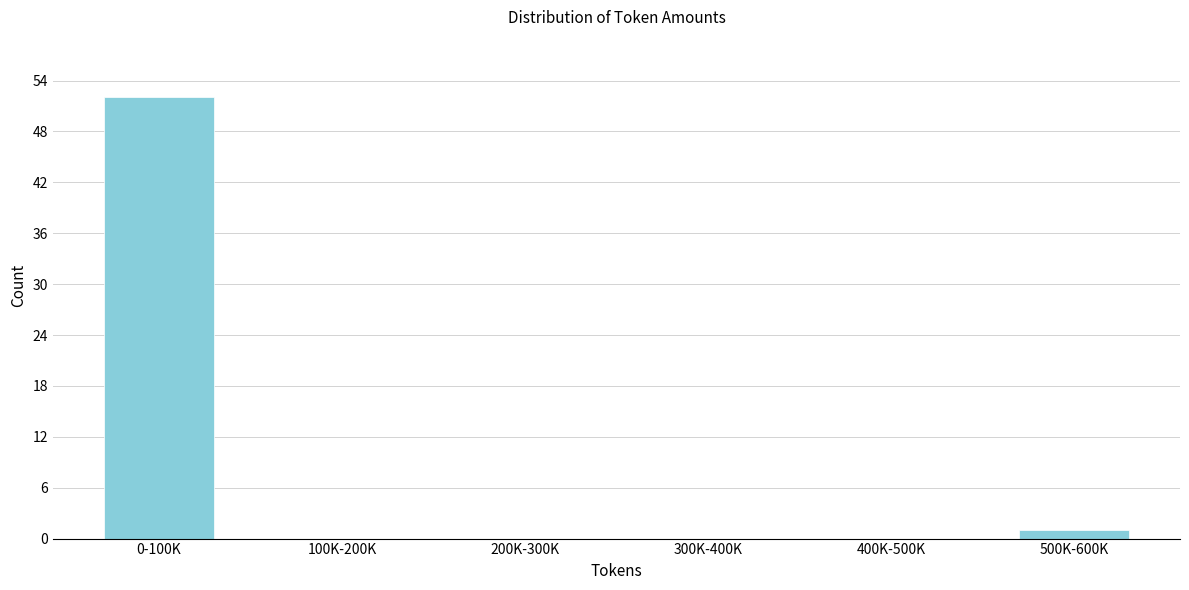

Reading left to right, extract all data points from this chart.

0-100K=52	100K-200K=0	200K-300K=0	300K-400K=0	400K-500K=0	500K-600K=1